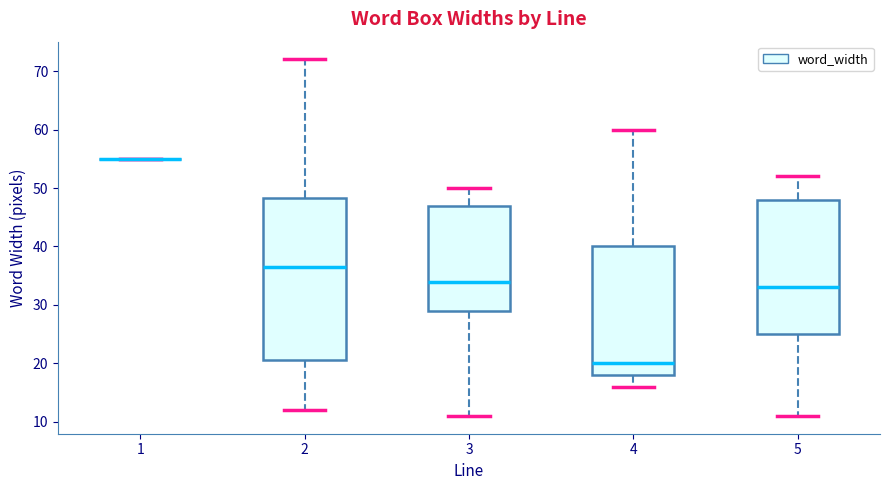

Reading left to right, read every box against the y-axis: the position of its median line, the range the box covers, and the ends of its whiskers. The values are not printed on the chart, so give them approximately, as read against the axis.

1: box collapsed to a line at 55, whiskers 55 to 55
2: median 37, box 21 to 48, whiskers 12 to 72
3: median 34, box 29 to 47, whiskers 11 to 50
4: median 20, box 18 to 40, whiskers 16 to 60
5: median 33, box 25 to 48, whiskers 11 to 52